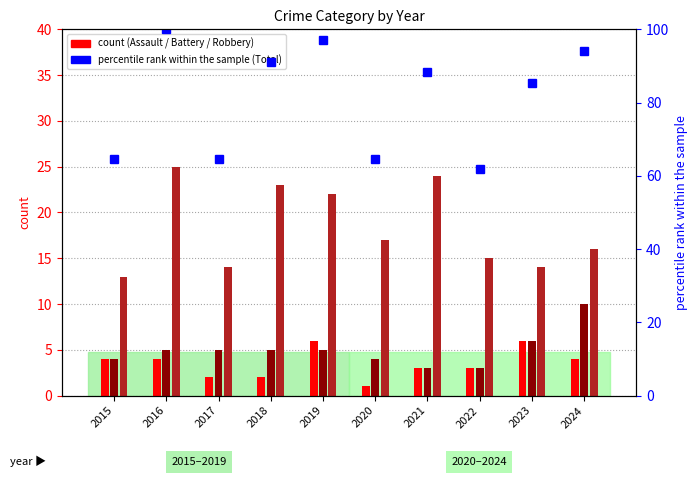

At which label does Robbery first exceed 17?

2016